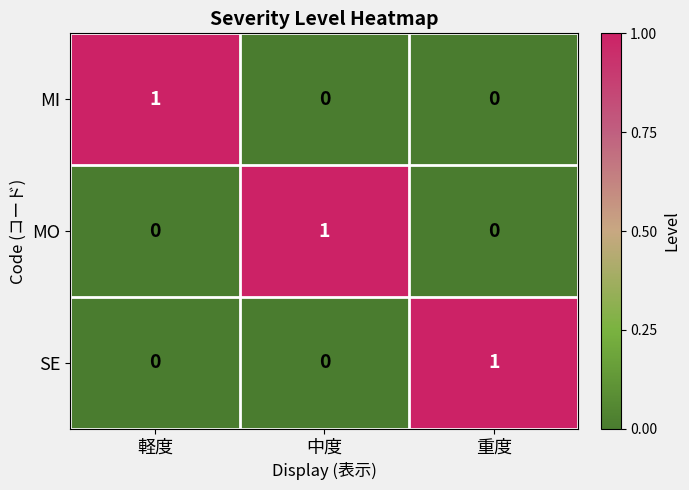

At which label does MO reach its peak?

中度